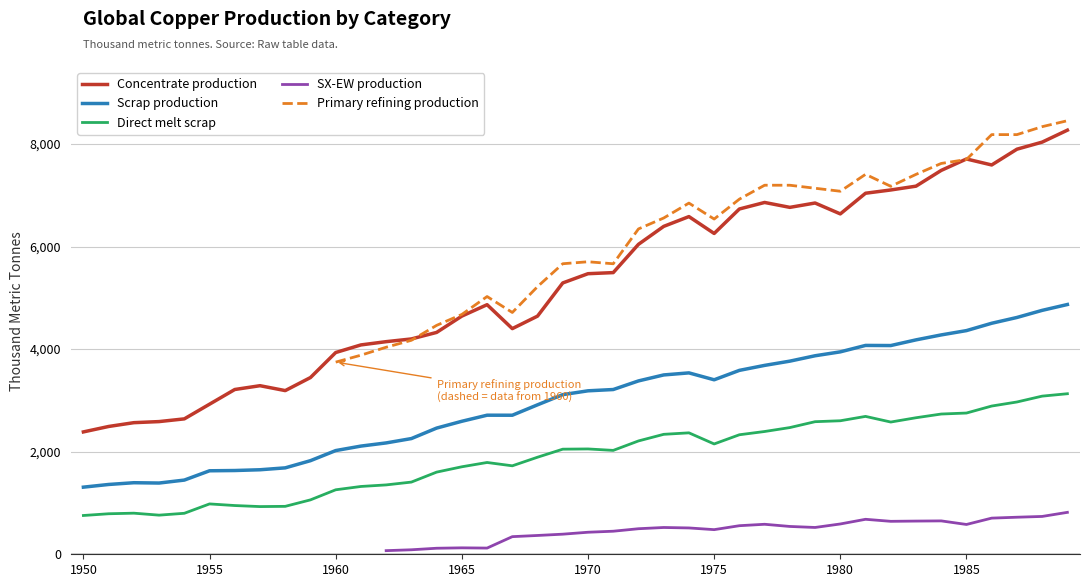

What is the maximum value for Concentrate production?

8268.6